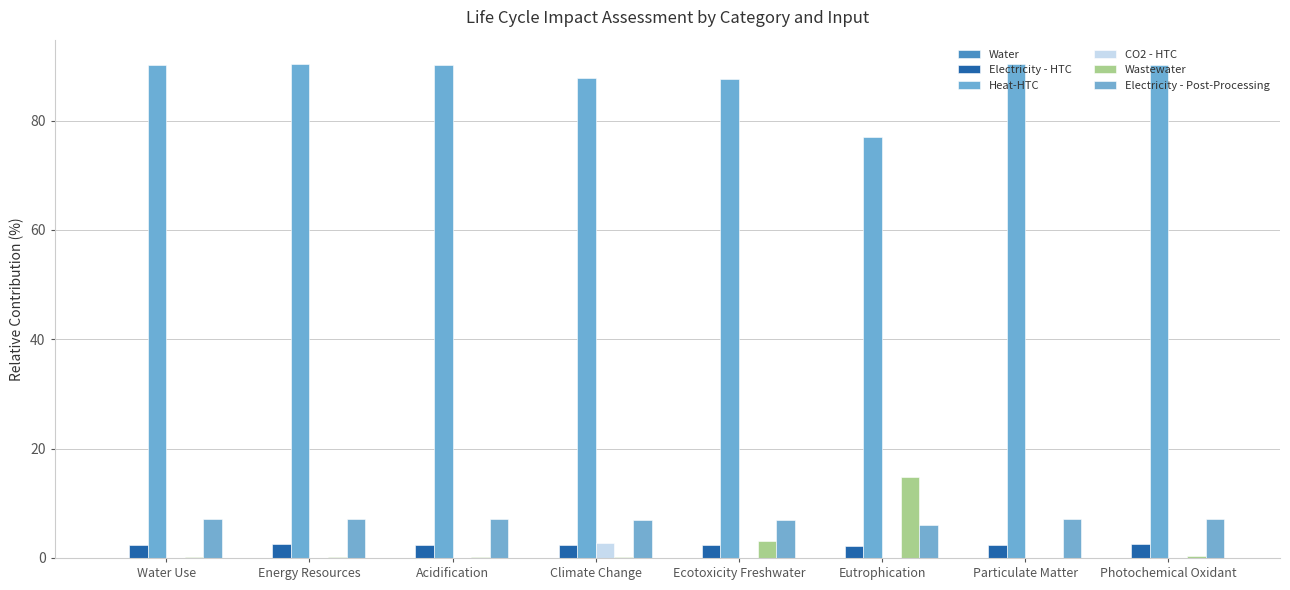

What is the spread (max minus min) of values at Eutrophication?

77.1